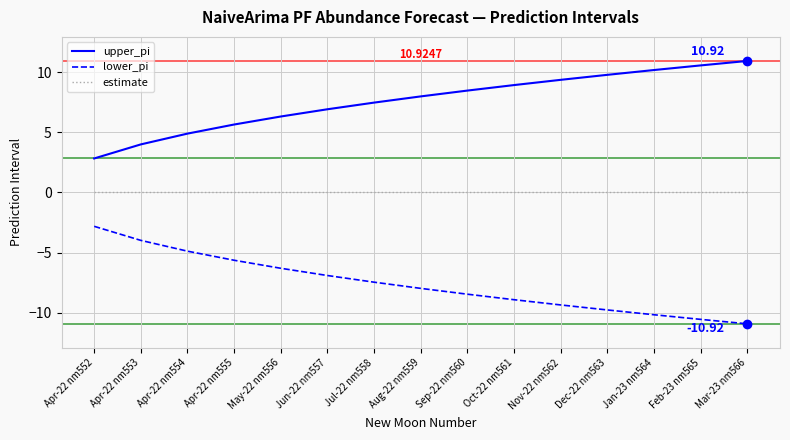

The value of estimate at May-22 nm556 is 0.0. True or false?

True